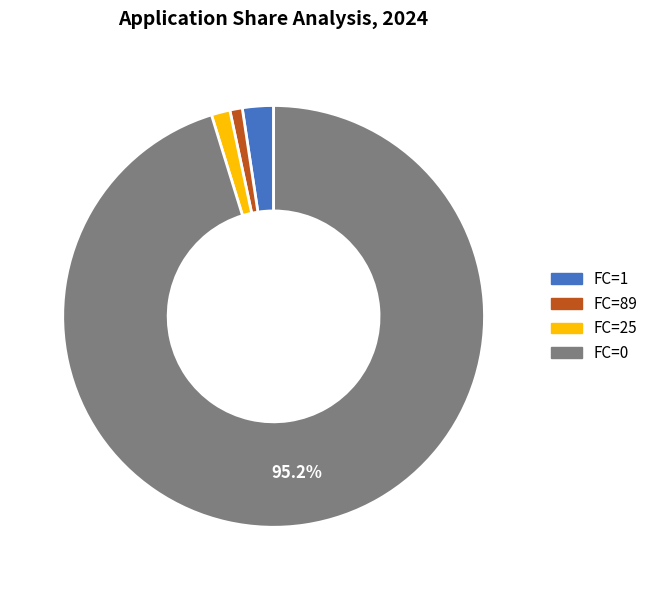

Is there a majority slice in this chart?

Yes